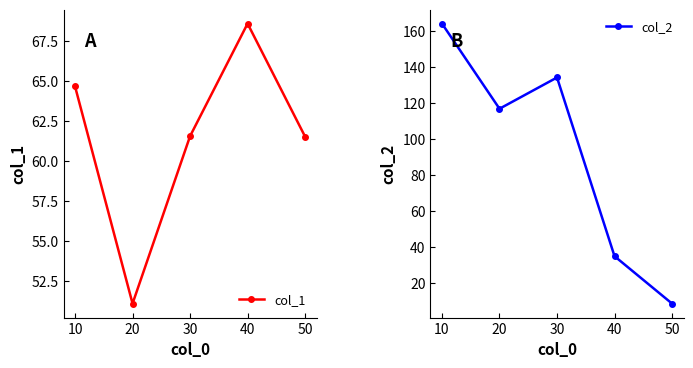

How many categories are shown in the chart?

5